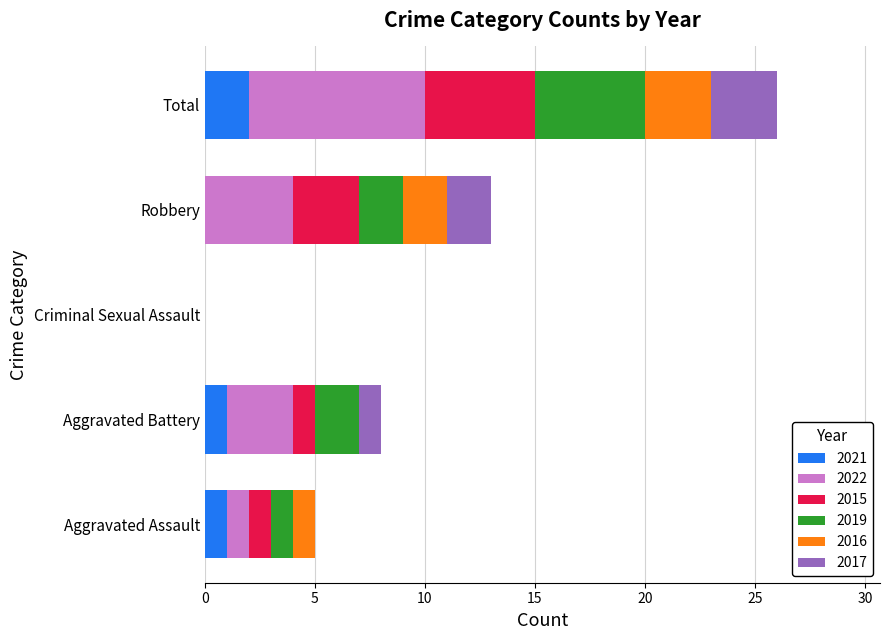

Is it true that 2021 equals 1 at Criminal Sexual Assault?

False